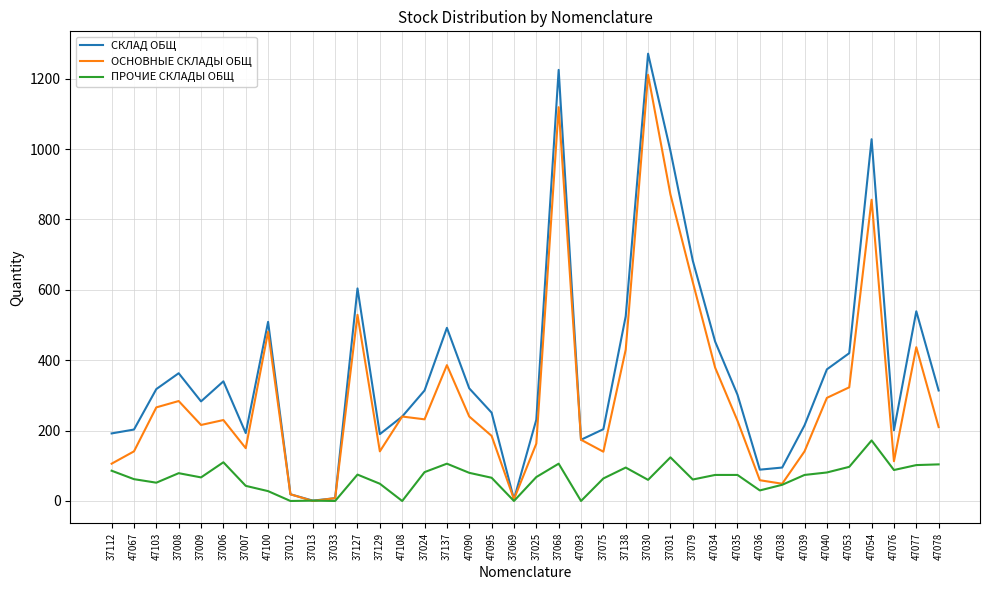

Is this an area chart (filled region under the line)?

No